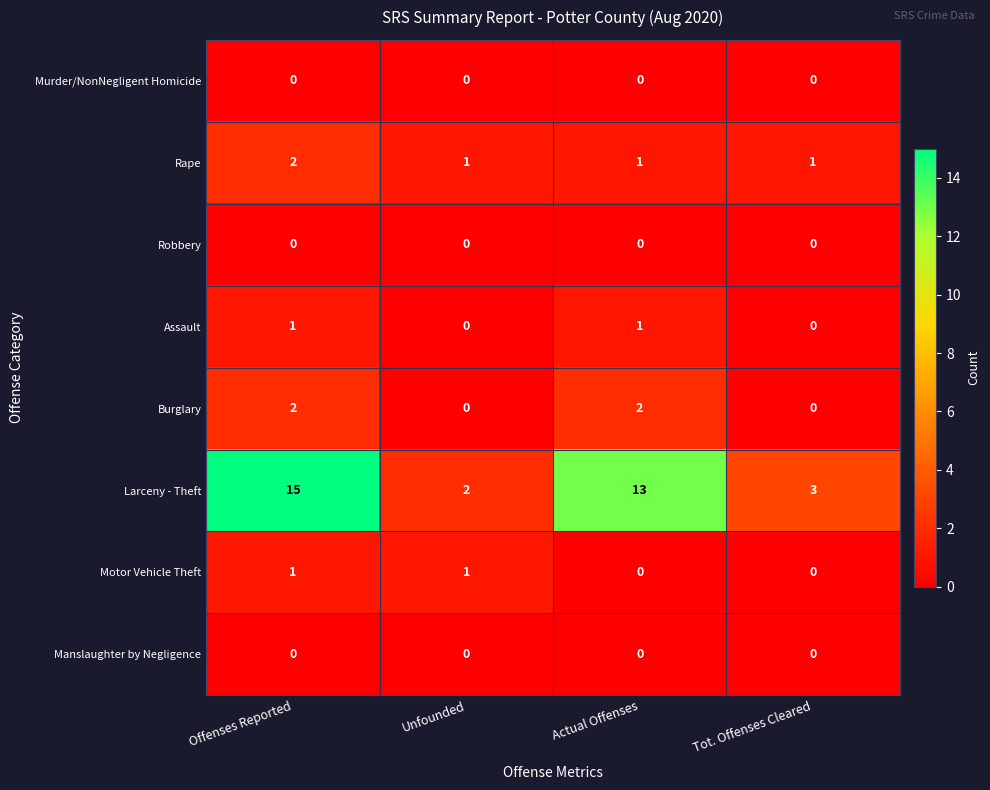

Which series changed the most between Unfounded and Actual Offenses?

Larceny - Theft